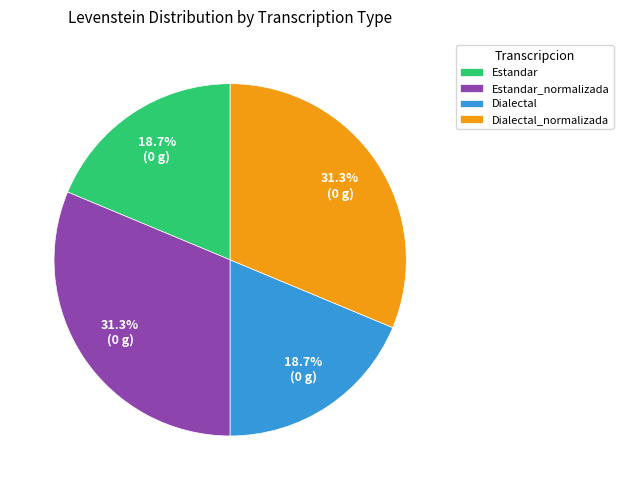

Does Dialectal_normalizada represent more than half of the total?

No